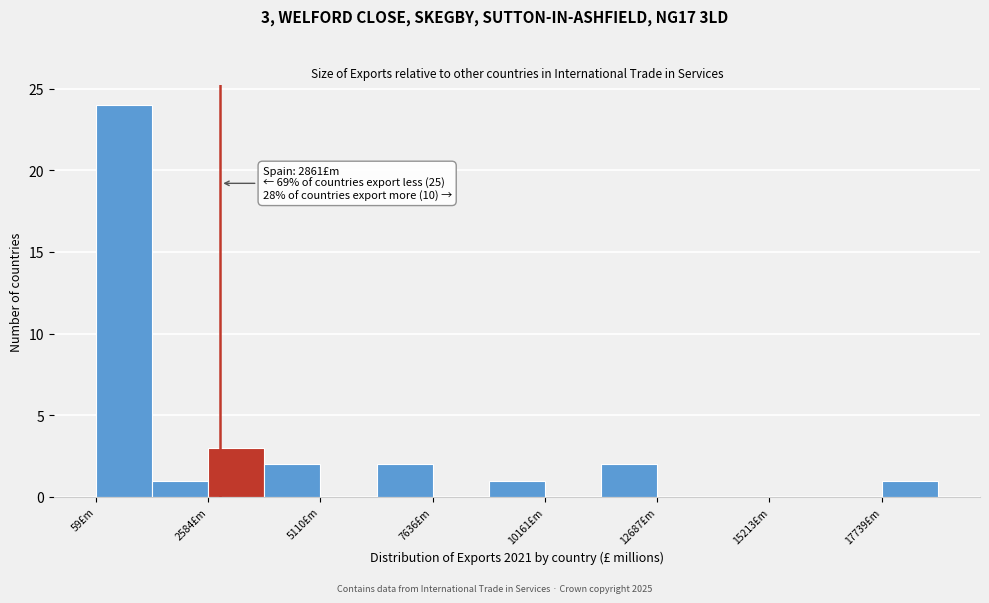

Read against the x-axis, roughly where is the centre of the tallest bar?

500